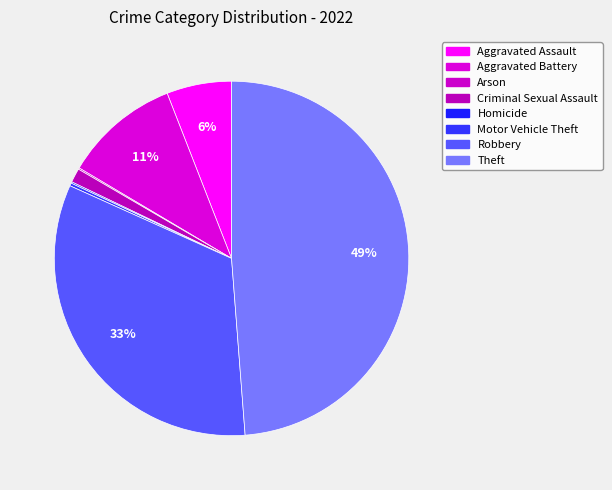

What percentage is NOT represented by Aggravated Battery?

89.4%